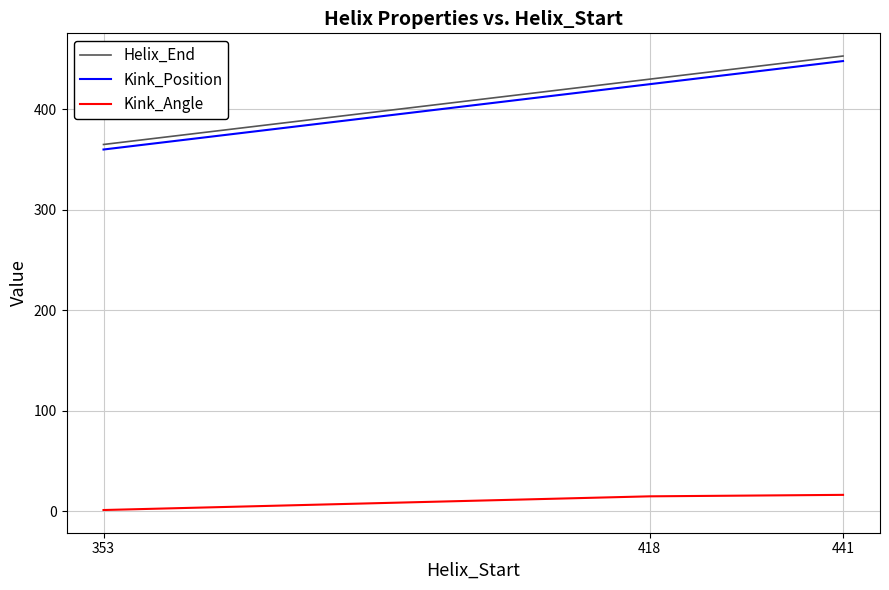

The Helix_End series shows 177.9 at 353. True or false?

False